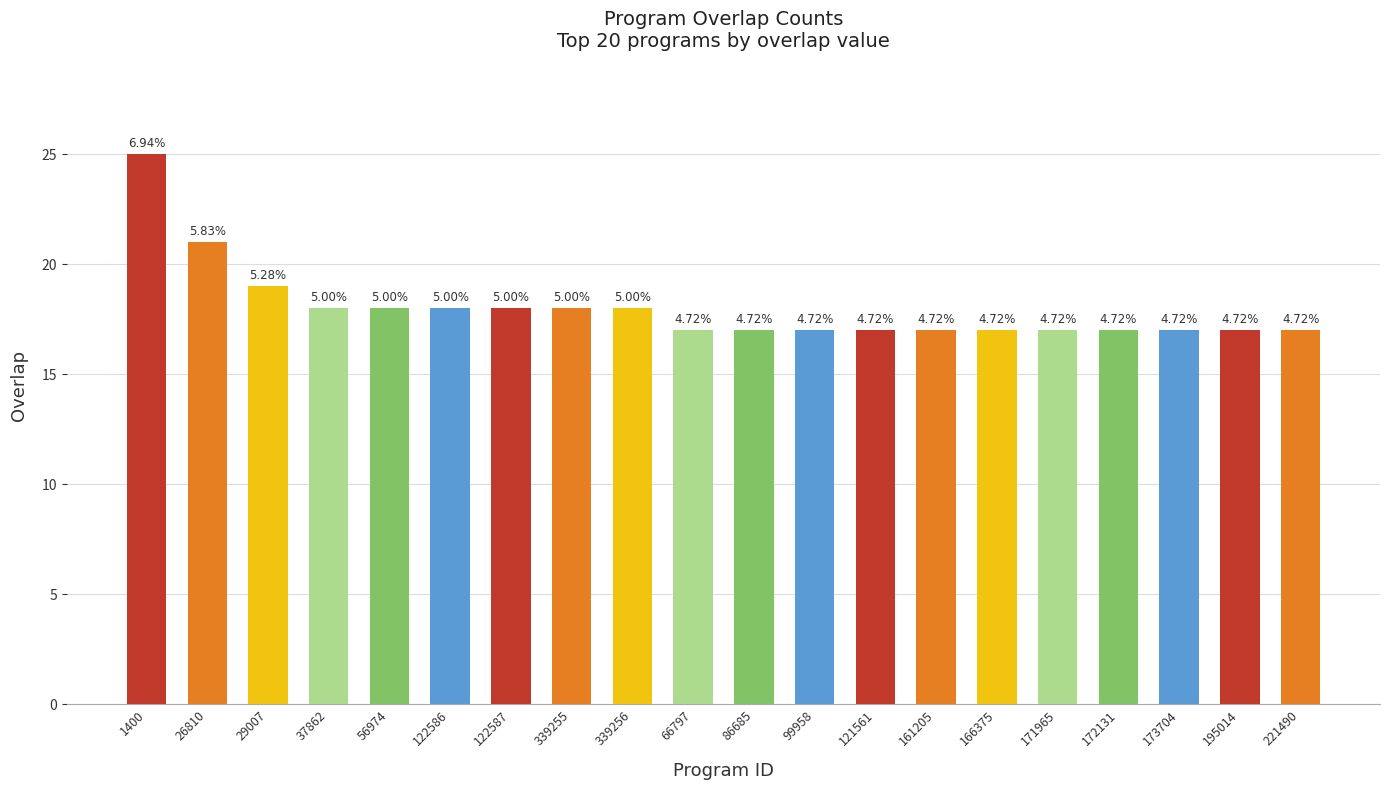

Rank the categories by value from lowest to highest.

66797, 86685, 99958, 121561, 161205, 166375, 171965, 172131, 173704, 195014, 221490, 37862, 56974, 122586, 122587, 339255, 339256, 29007, 26810, 1400